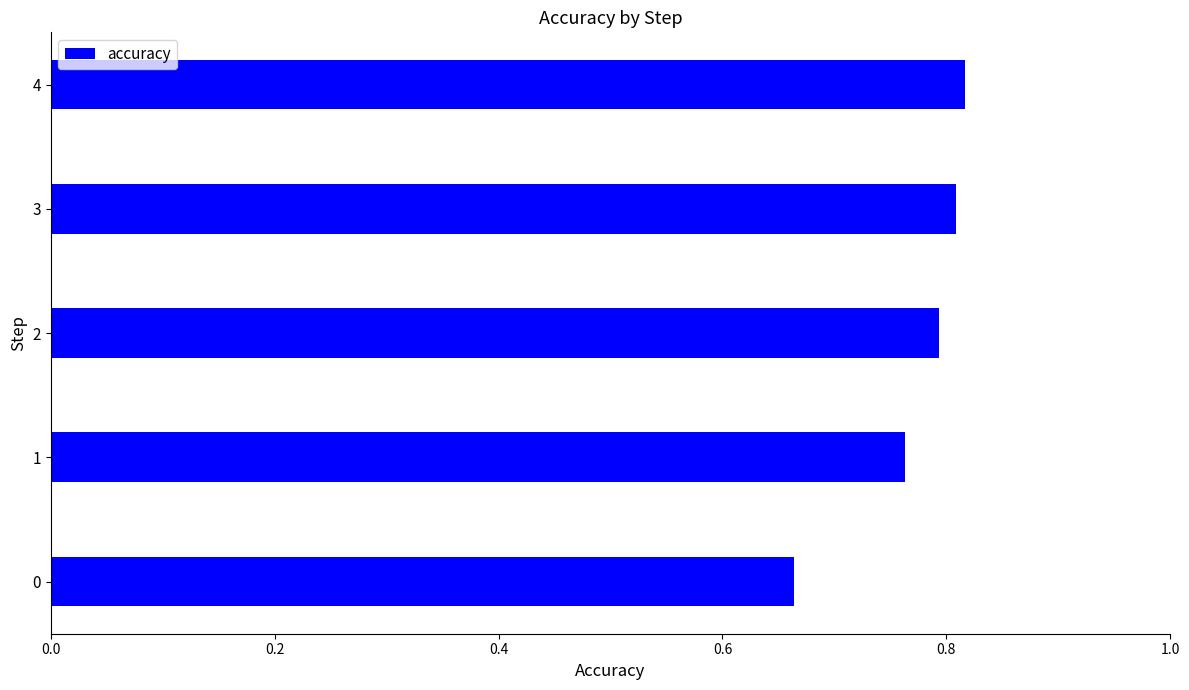

What is the change in value from 1 to 4?

+0.1